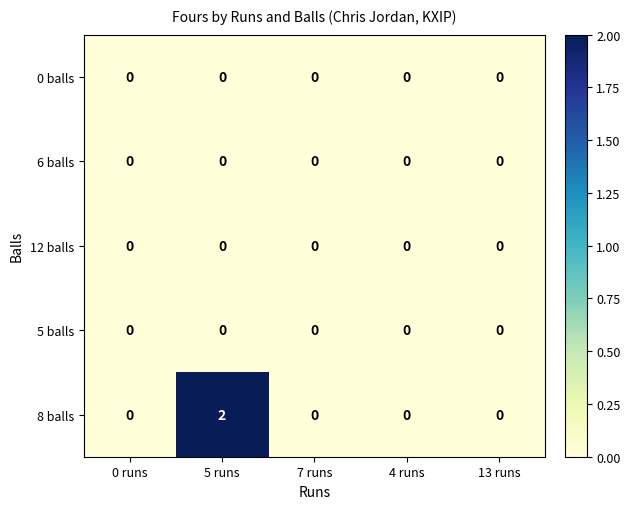

Which series has the largest range (max minus min)?

8 balls